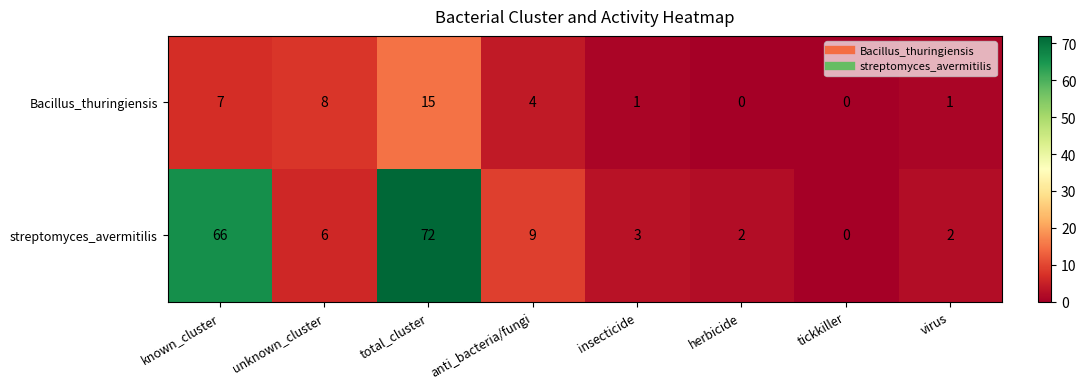

Reading left to right, extract all data points from this chart.

Bacillus_thuringiensis: 7	8	15	4	1	0	0	1
streptomyces_avermitilis: 66	6	72	9	3	2	0	2